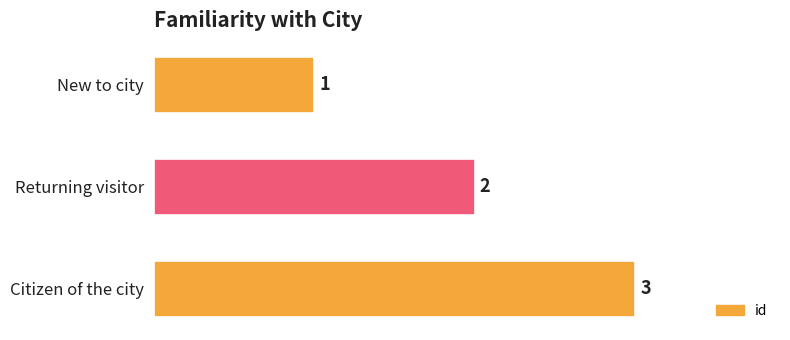

Rank the categories by value from lowest to highest.

New to city, Returning visitor, Citizen of the city